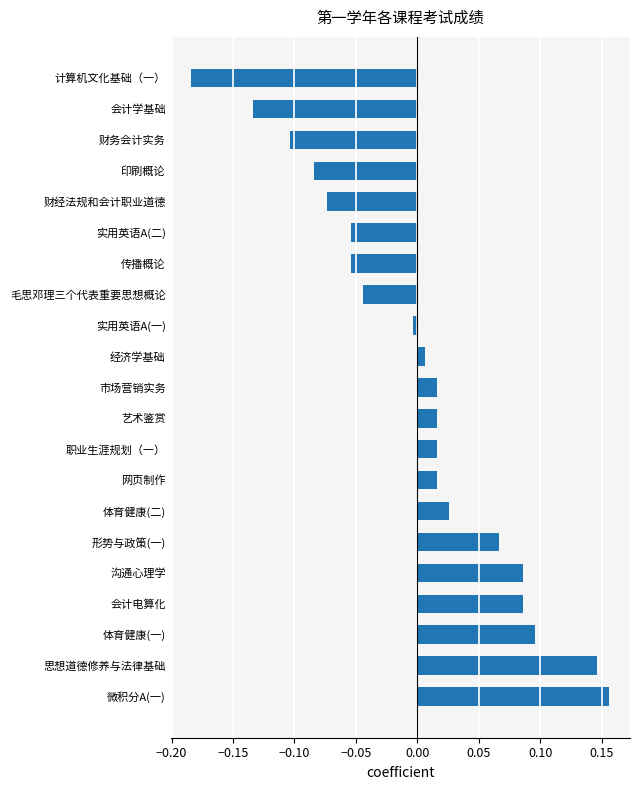

The value at 沟通心理学 is 0.0. True or false?

False